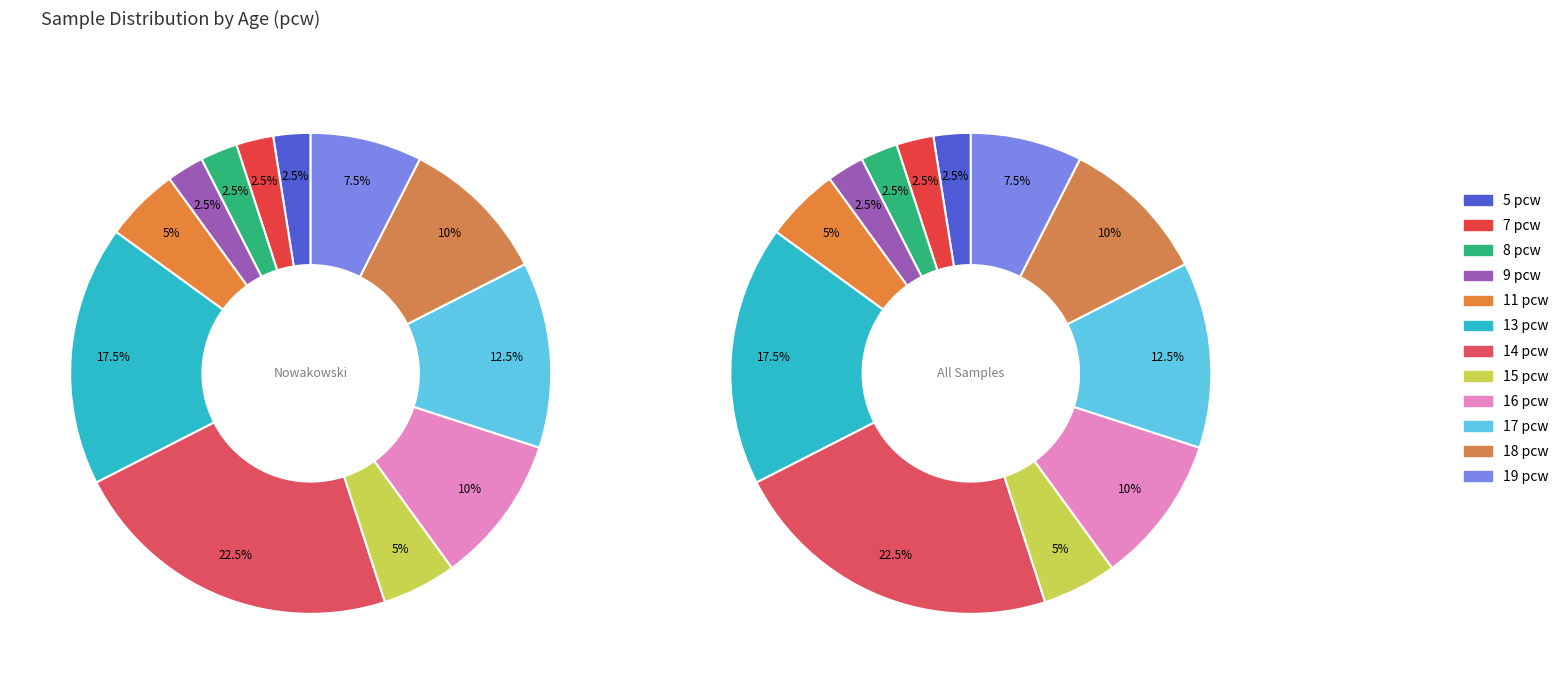

Between 7 pcw and 16 pcw, which is larger?

16 pcw